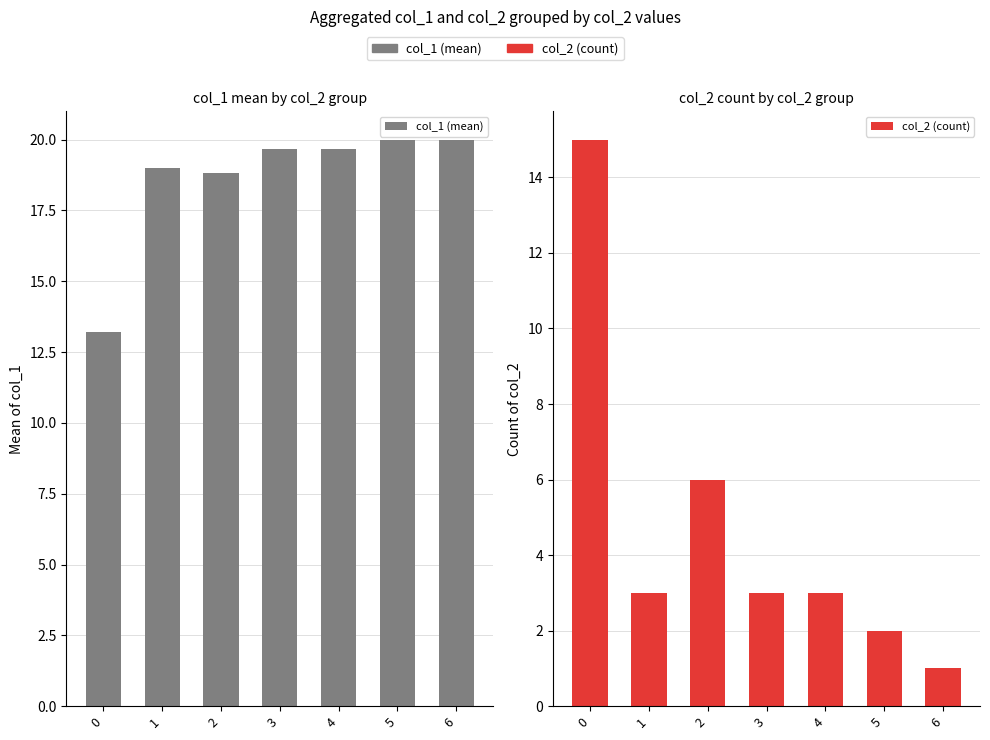

Which series has the widest spread of values?

col_2 (count)